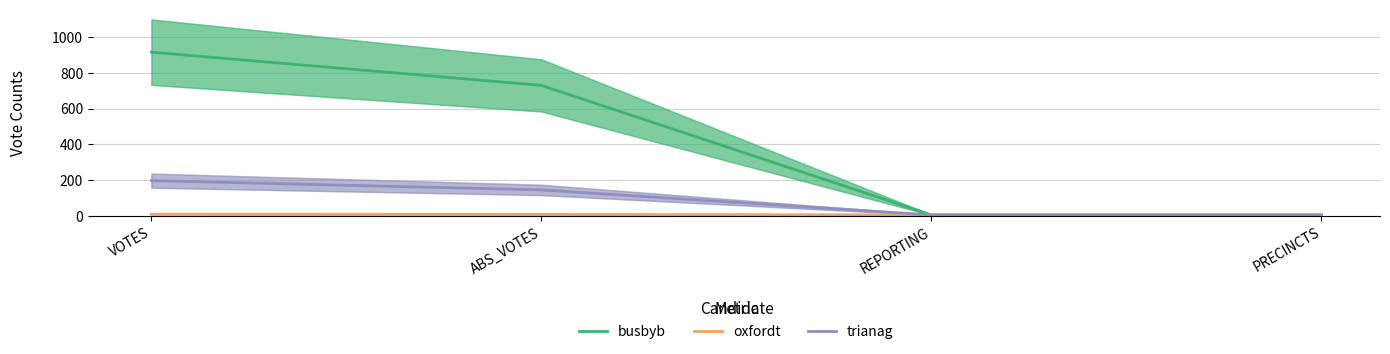

What is the difference between the maximum and minimum values in the busbyb series?

911